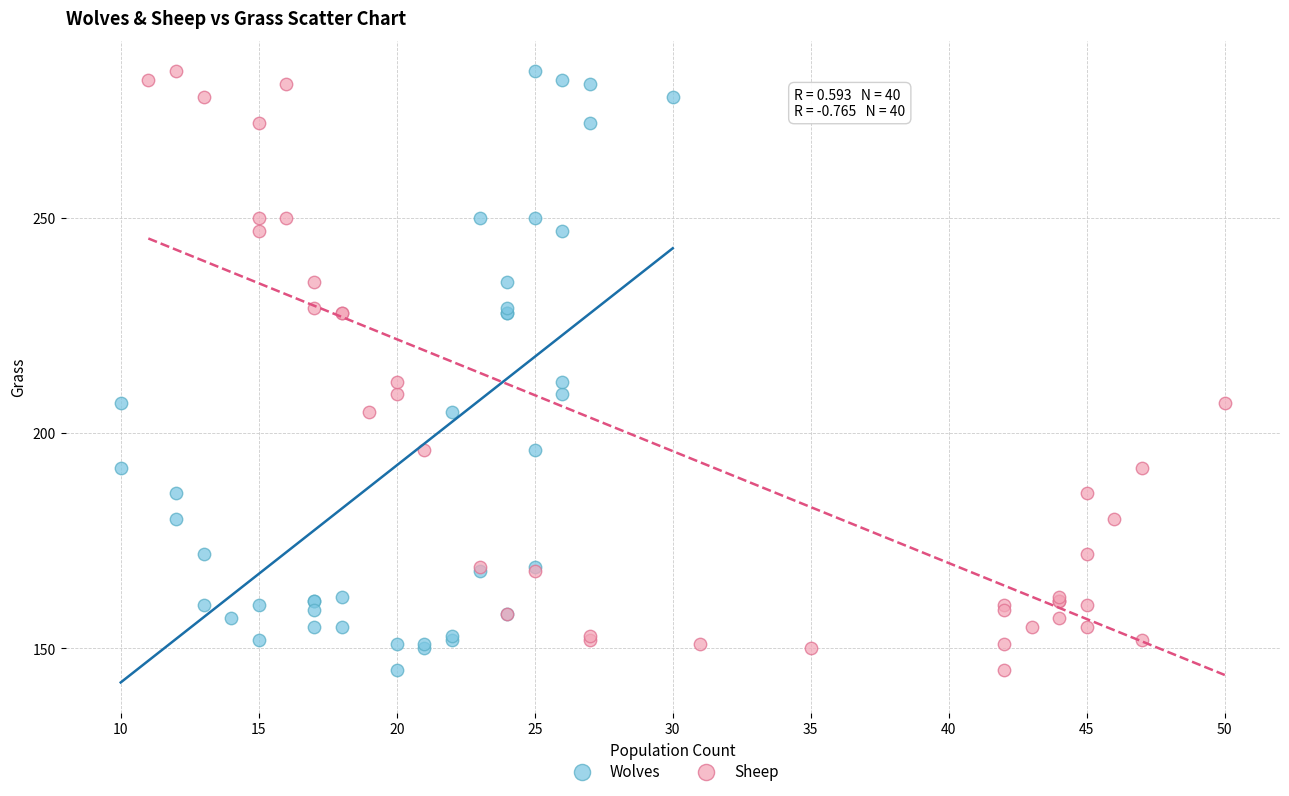

What are all the series names shown in the legend?

Wolves, Sheep